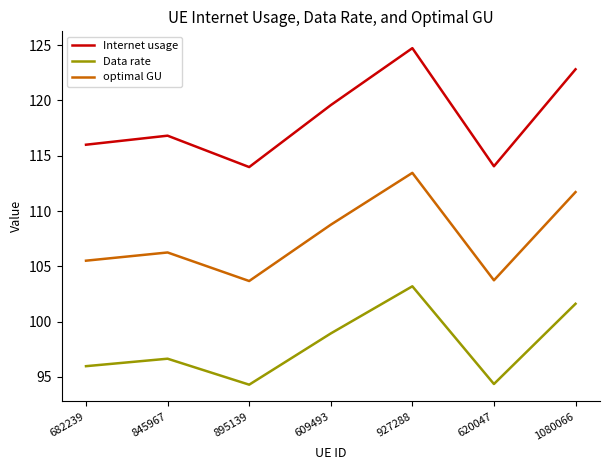

What position from the right is 620047?

2